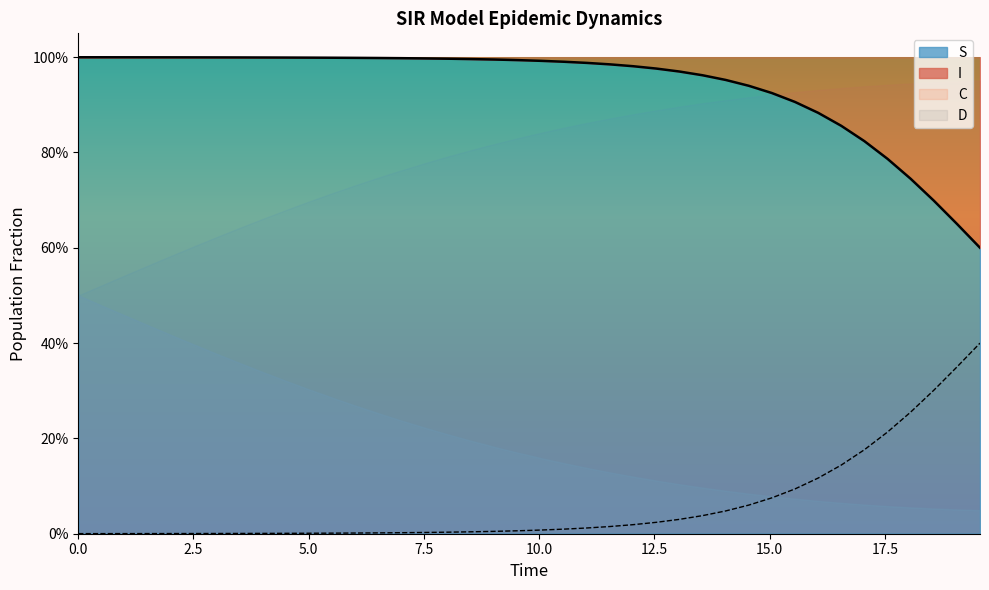

True or false: S and I cross at least once.

False